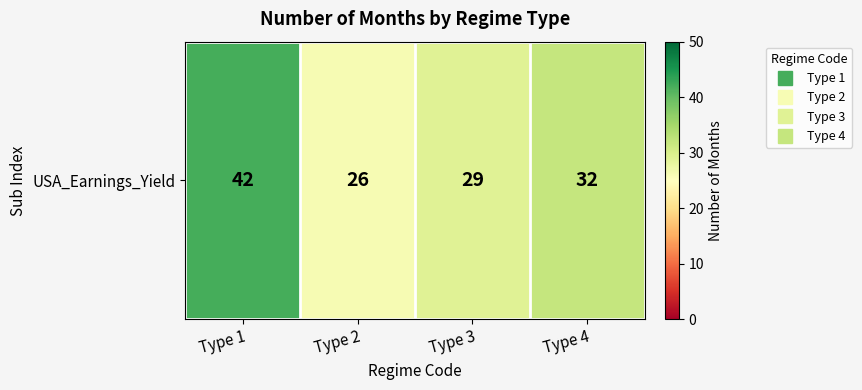

What is the change in value from Type 2 to Type 4?

+6